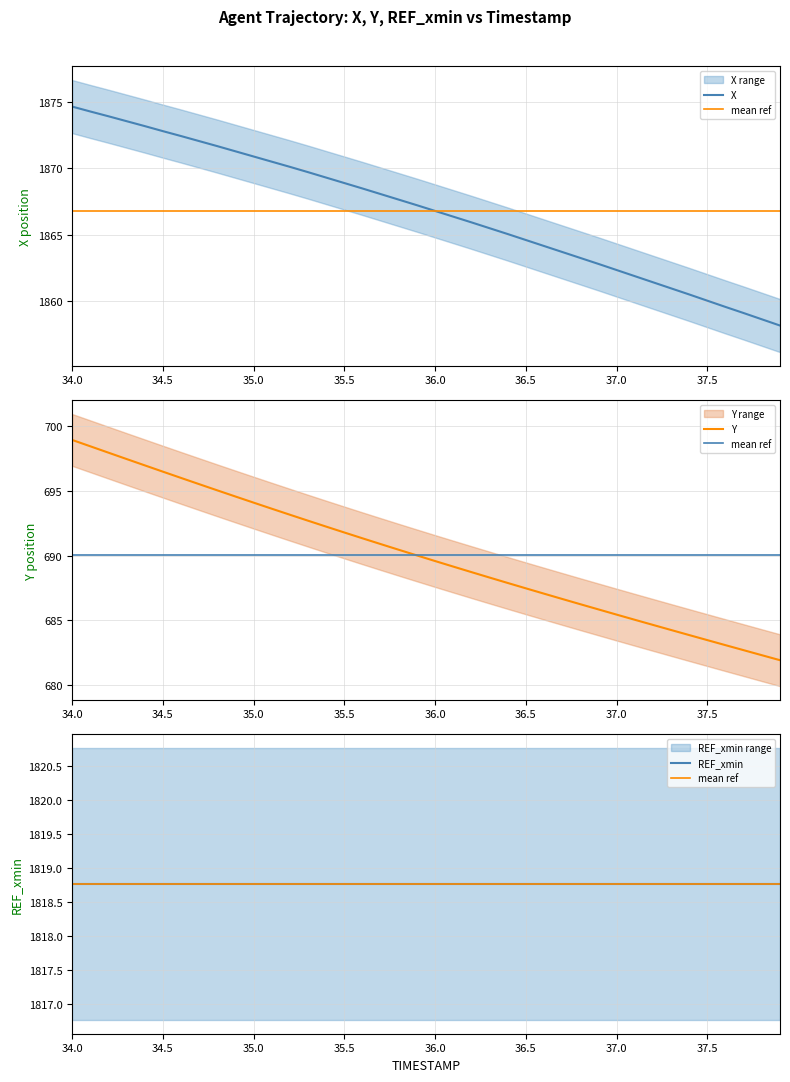

List the series in order of their peak value, lowest first.

Y, mean ref, REF_xmin, X